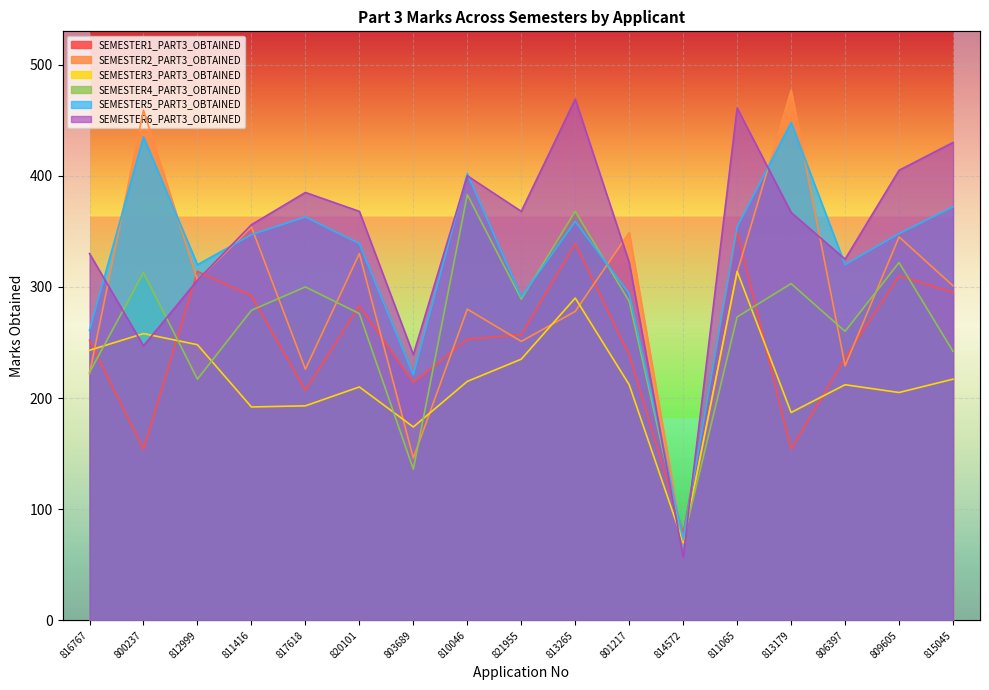

The SEMESTER4_PART3_OBTAINED series shows 289 at 821955. True or false?

True